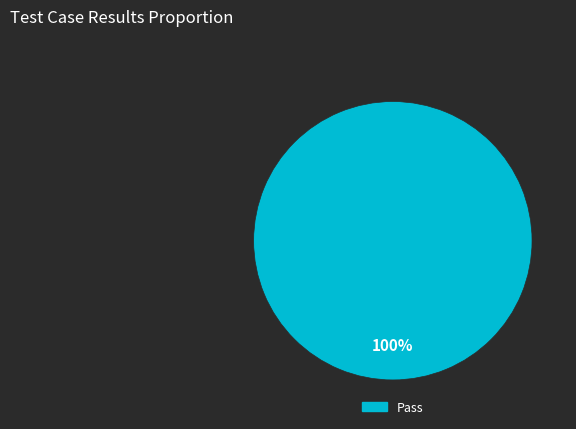

What percentage is the Pass slice, to the nearest percent?

100%